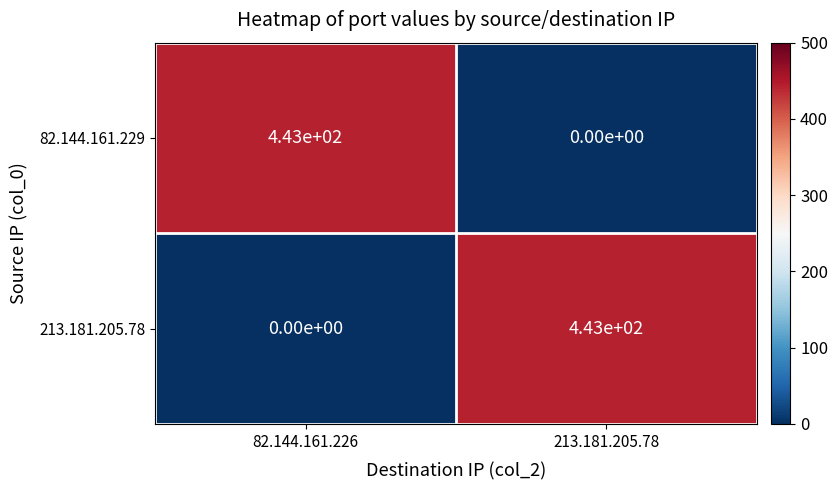

Count the number of categories in the chart.

2